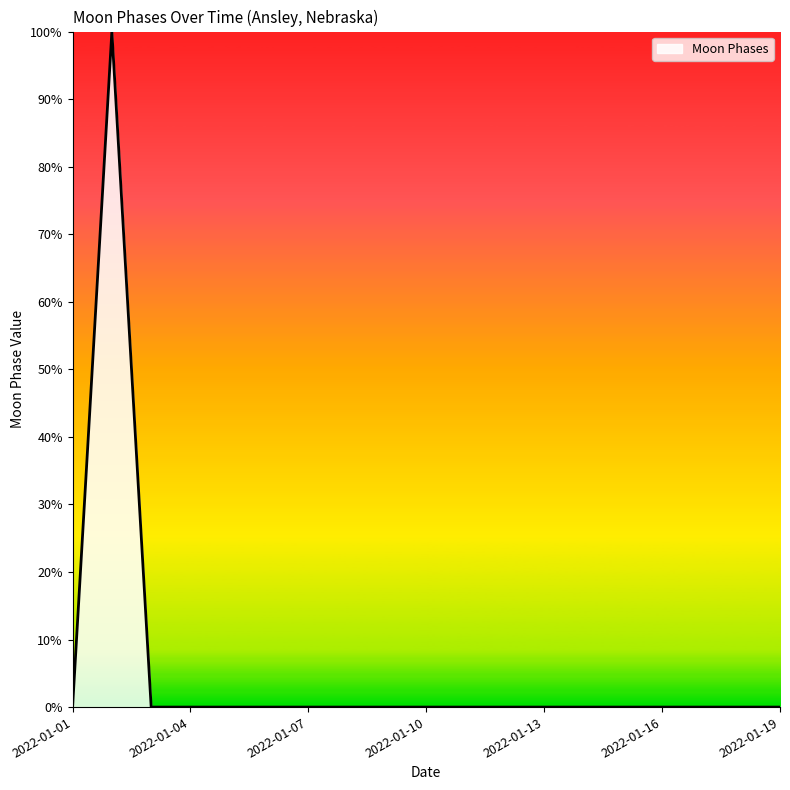

What is the difference between the maximum and minimum values?

100